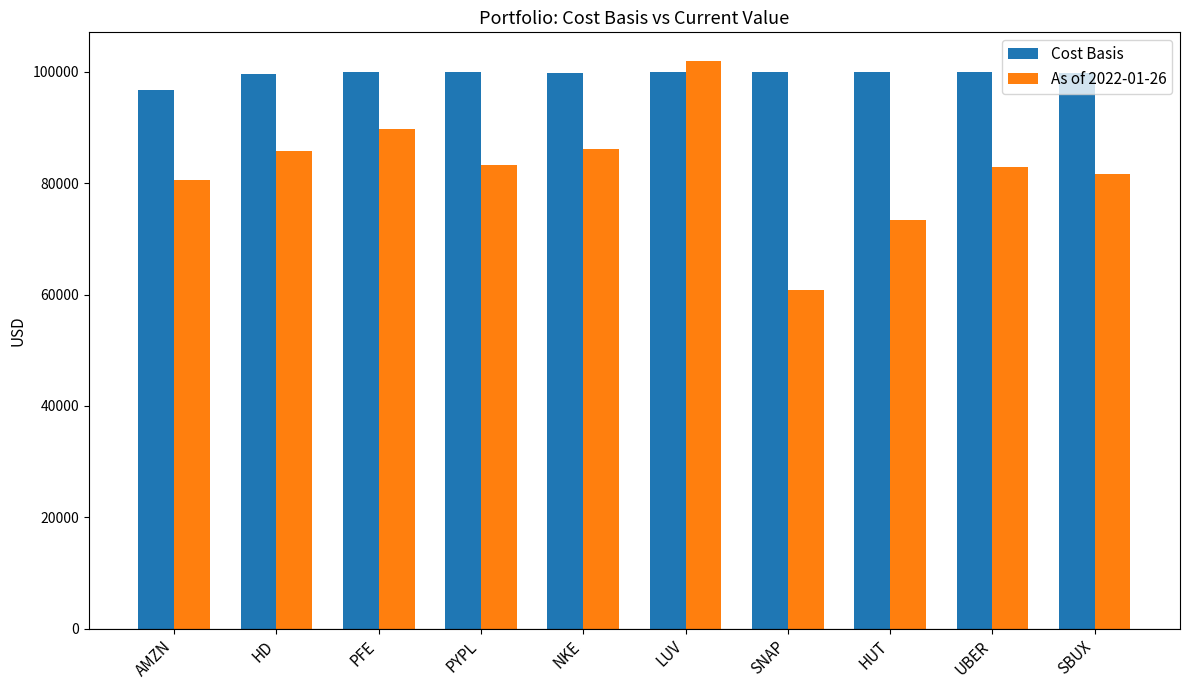

Which category has the lowest value in the As of 2022-01-26 series?

SNAP